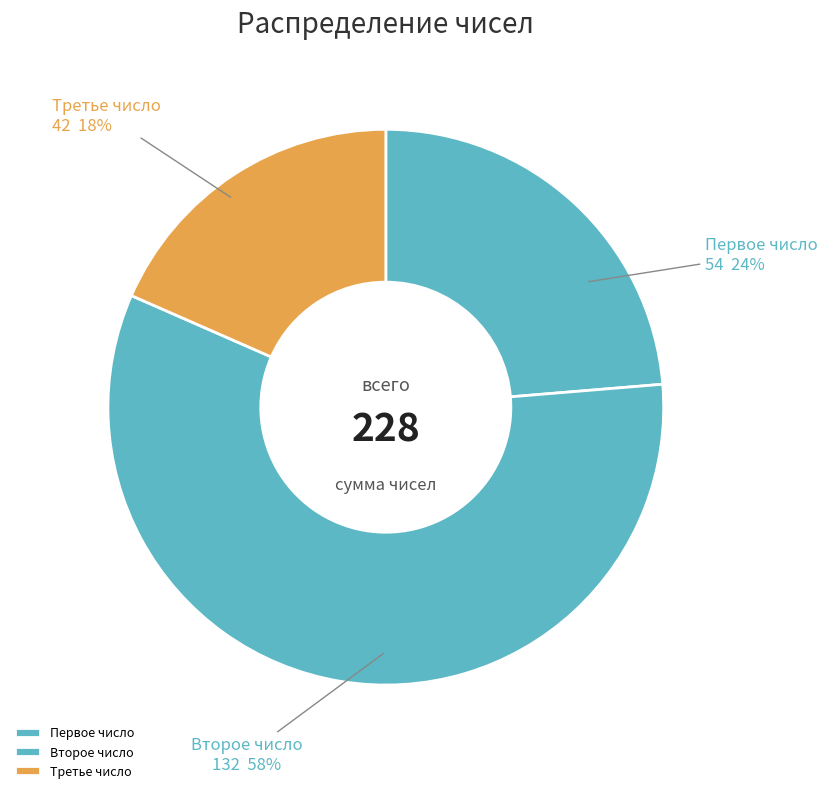

Is Второе число the majority of the pie?

Yes